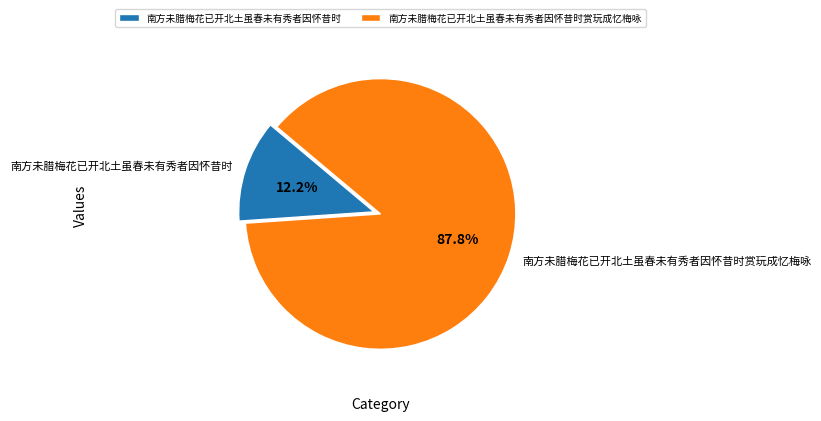

How many segments does this pie chart have?

2